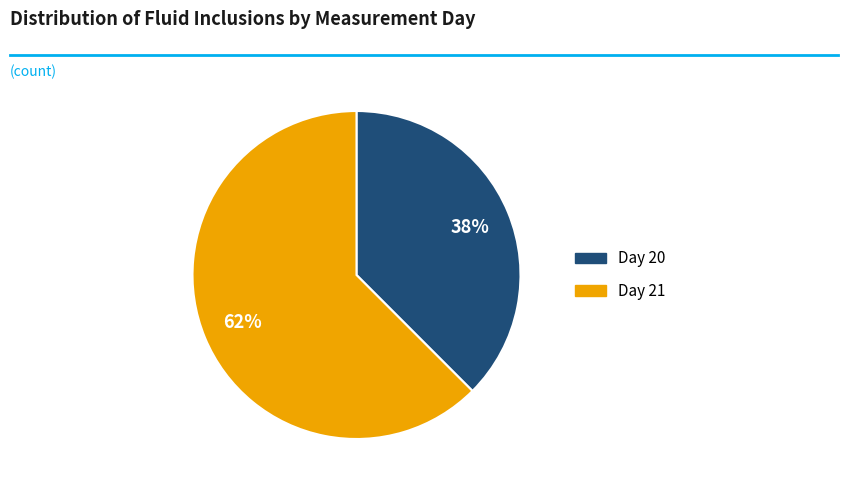

True or false: Day 21 accounts for 62% of the total.

True